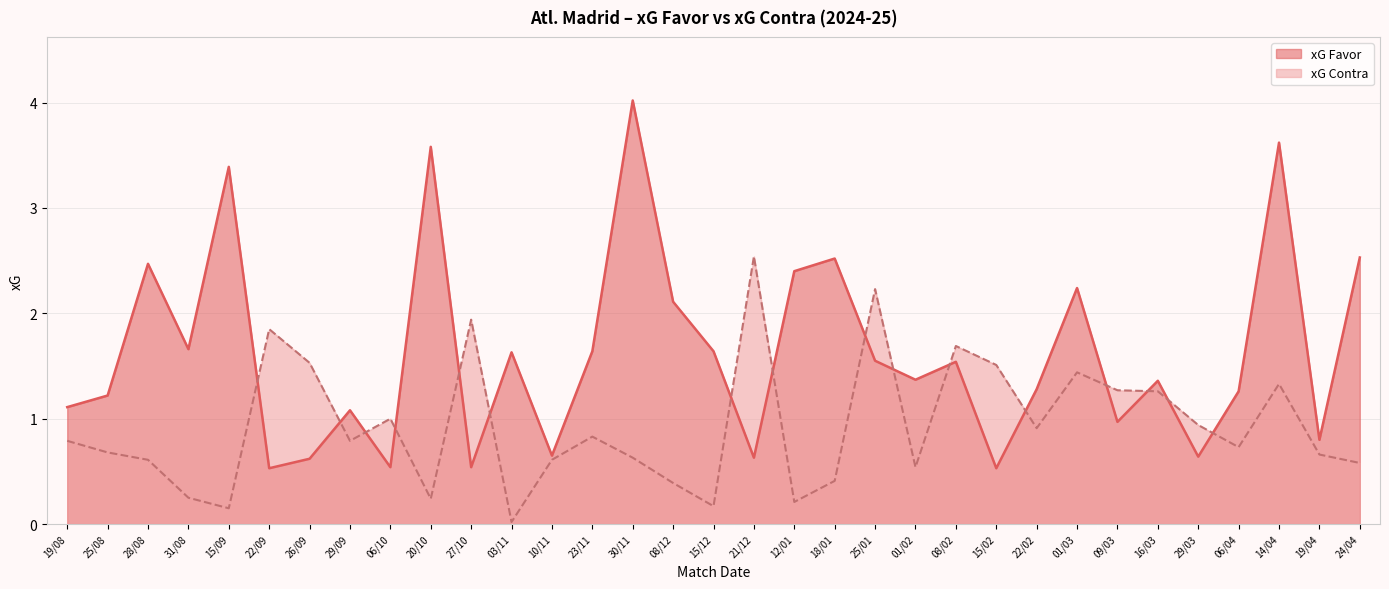

Which category has the lowest value across all series?

03/11